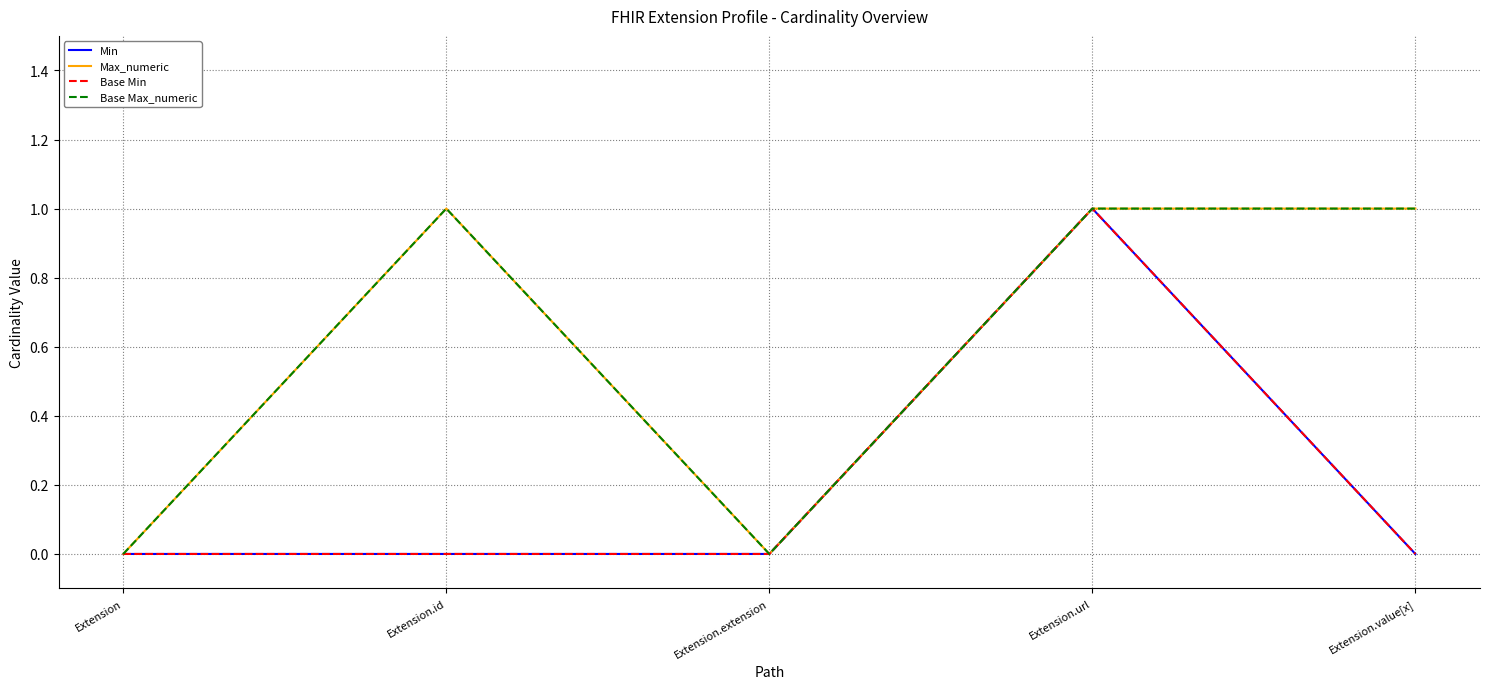

At Extension.value[x], list the series in order from smallest to largest.

Min, Base Min, Max_numeric, Base Max_numeric